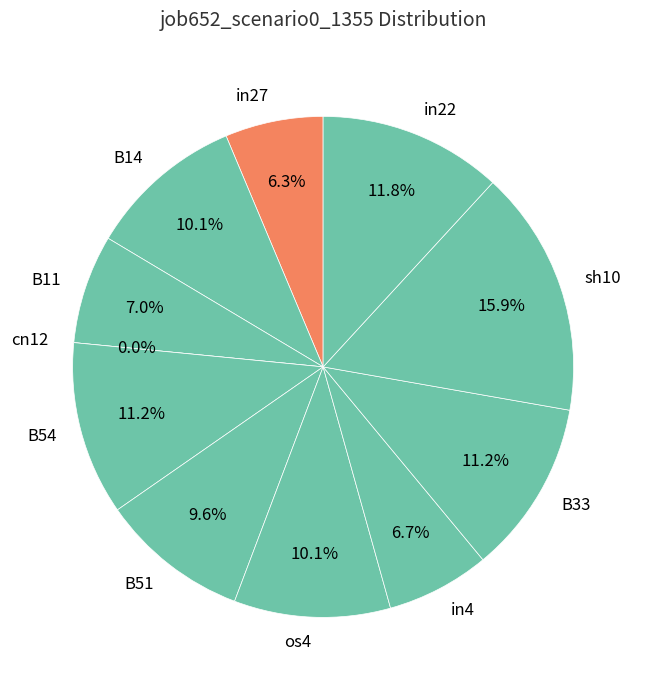

Count the number of slices in the pie.

11